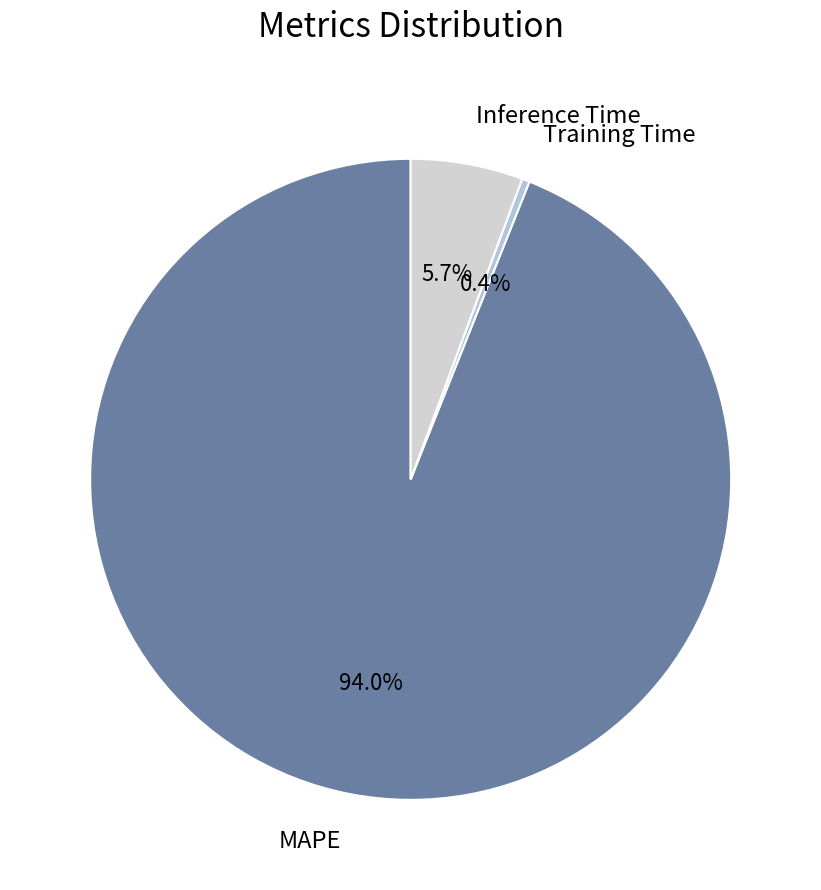

Which has a higher value, Training Time or MAPE?

MAPE